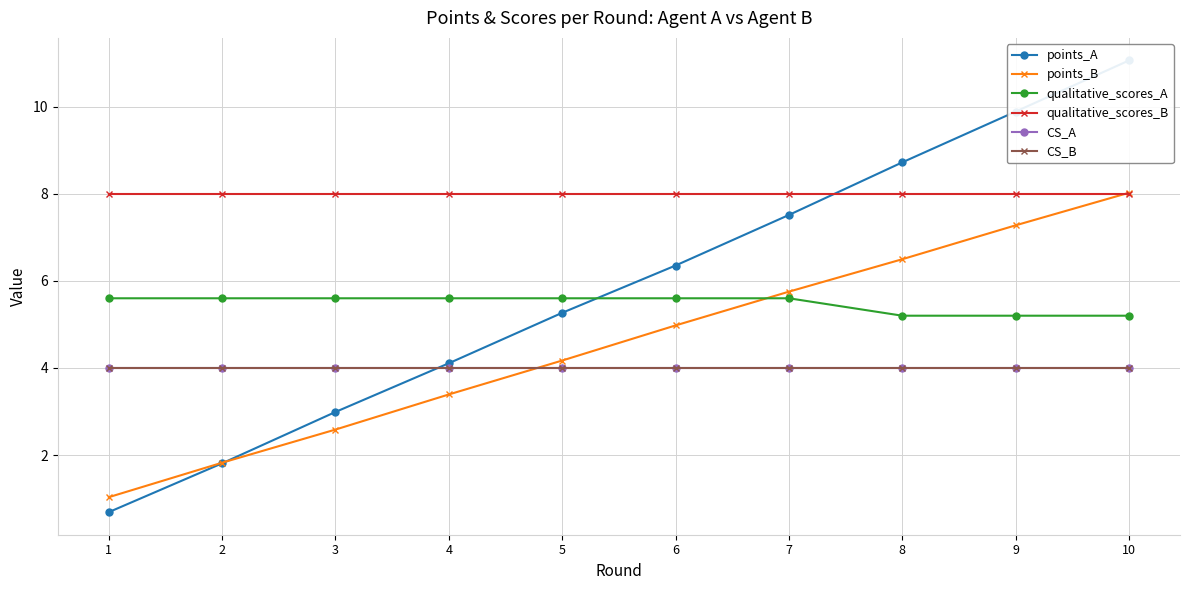

Reading left to right, extract all data points from this chart.

points_A: 0.7	1.8	3.0	4.1	5.3	6.4	7.5	8.7	9.9	11.1
points_B: 1.0	1.8	2.6	3.4	4.2	5.0	5.8	6.5	7.3	8.0
qualitative_scores_A: 5.6	5.6	5.6	5.6	5.6	5.6	5.6	5.2	5.2	5.2
qualitative_scores_B: 8.0	8.0	8.0	8.0	8.0	8.0	8.0	8.0	8.0	8.0
CS_A: 4.0	4.0	4.0	4.0	4.0	4.0	4.0	4.0	4.0	4.0
CS_B: 4.0	4.0	4.0	4.0	4.0	4.0	4.0	4.0	4.0	4.0